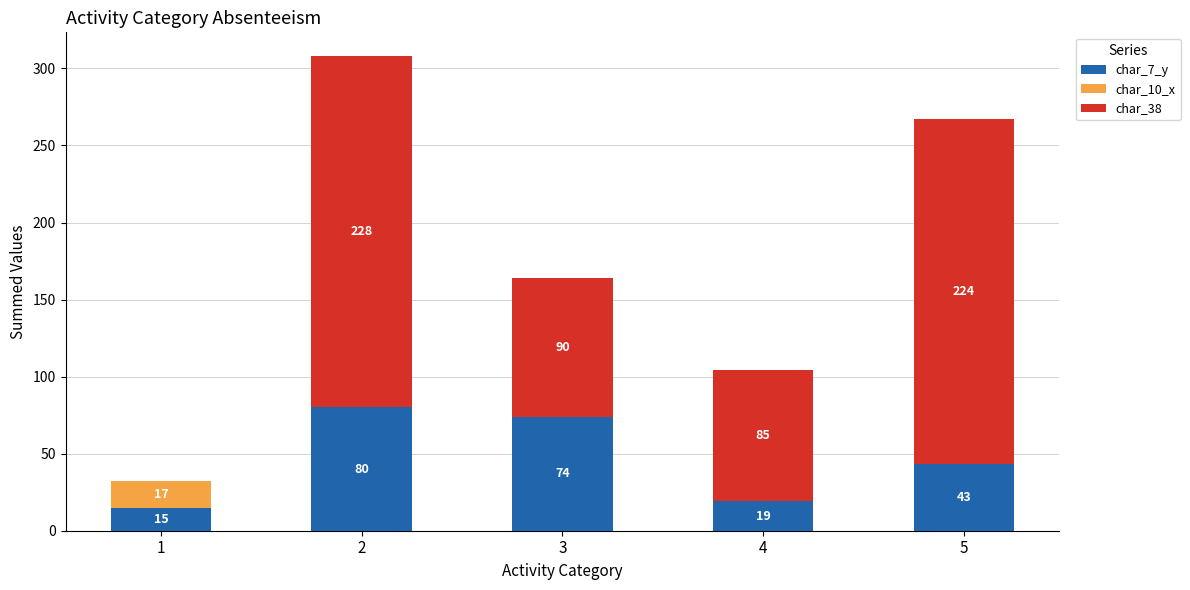

The char_7_y series shows 19 at 4. True or false?

True